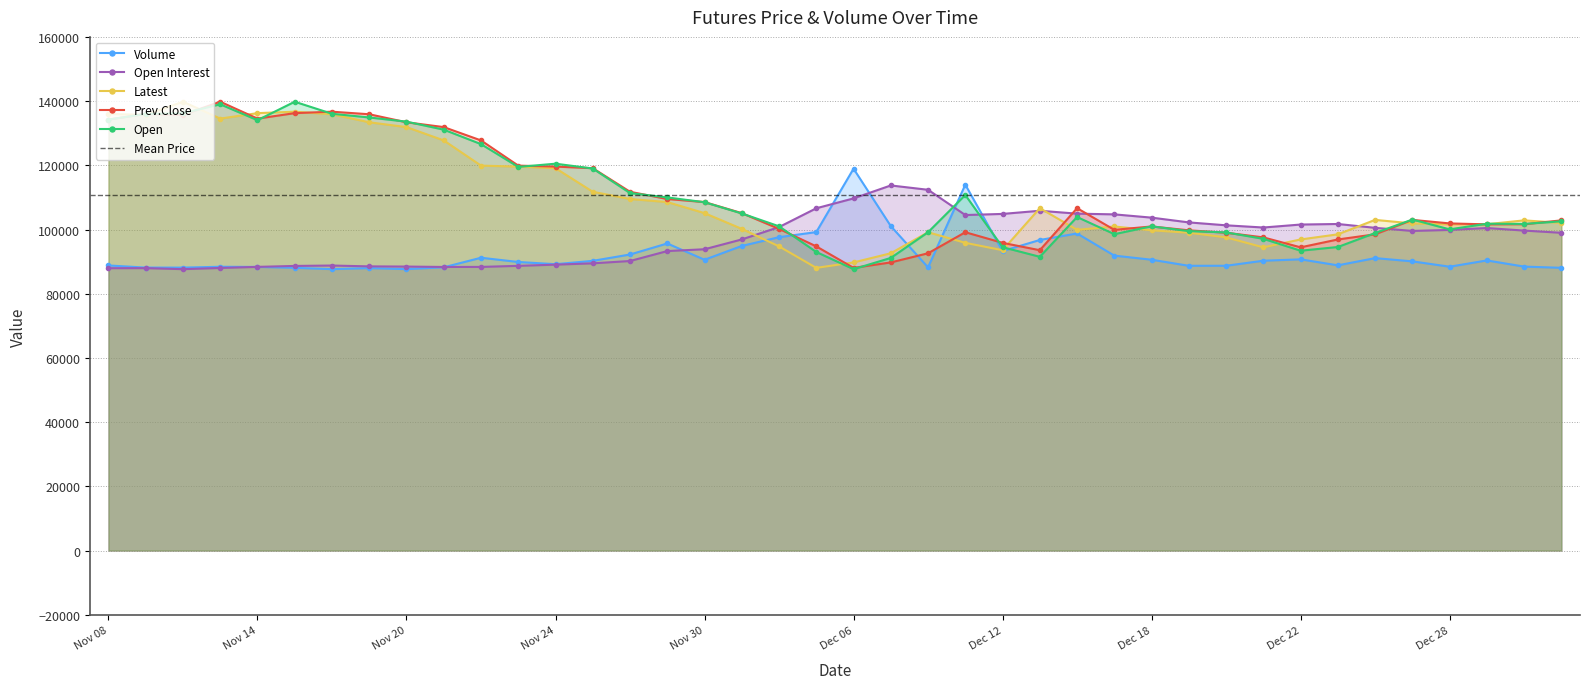

How many values in the Volume series exceed 90240?

20